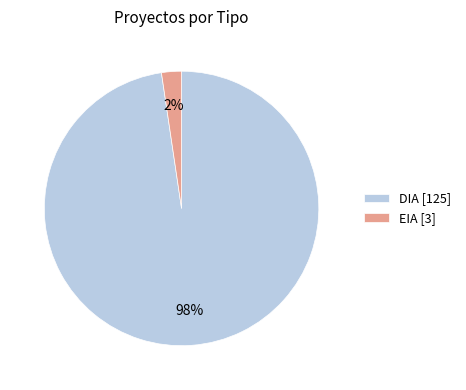

To the nearest percent, what is the combined percentage of EIA and DIA?

100%